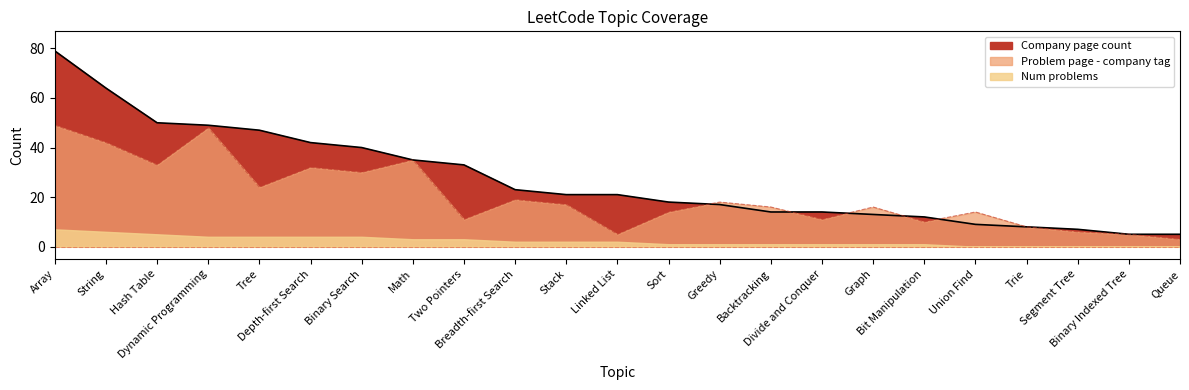

What is the maximum value shown in the chart?

79